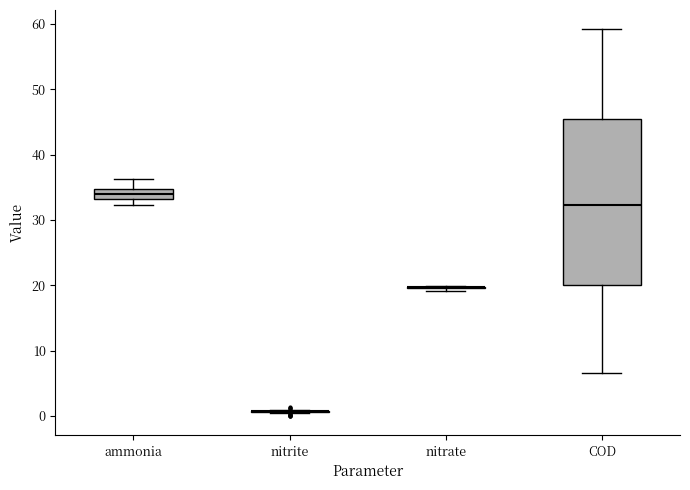

Which box is the tallest, from its lower edge to its upper edge?

COD